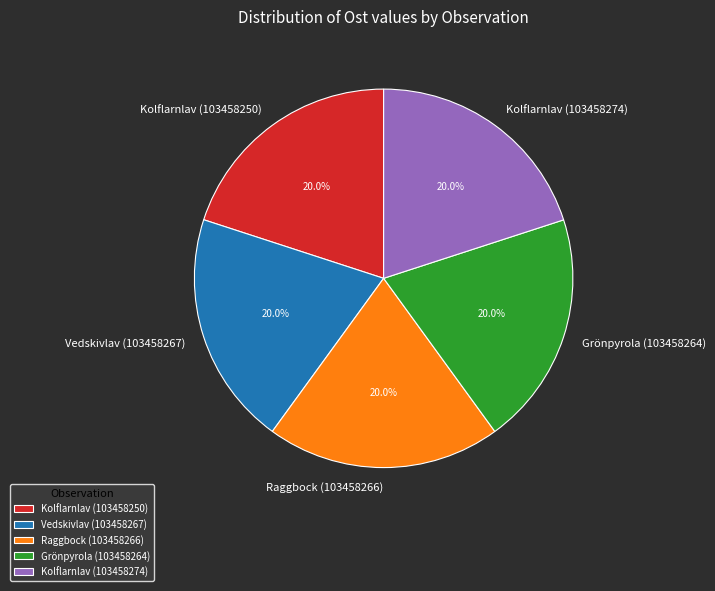

To the nearest percent, what portion does Kolflarnlav (103458274) represent?

20%